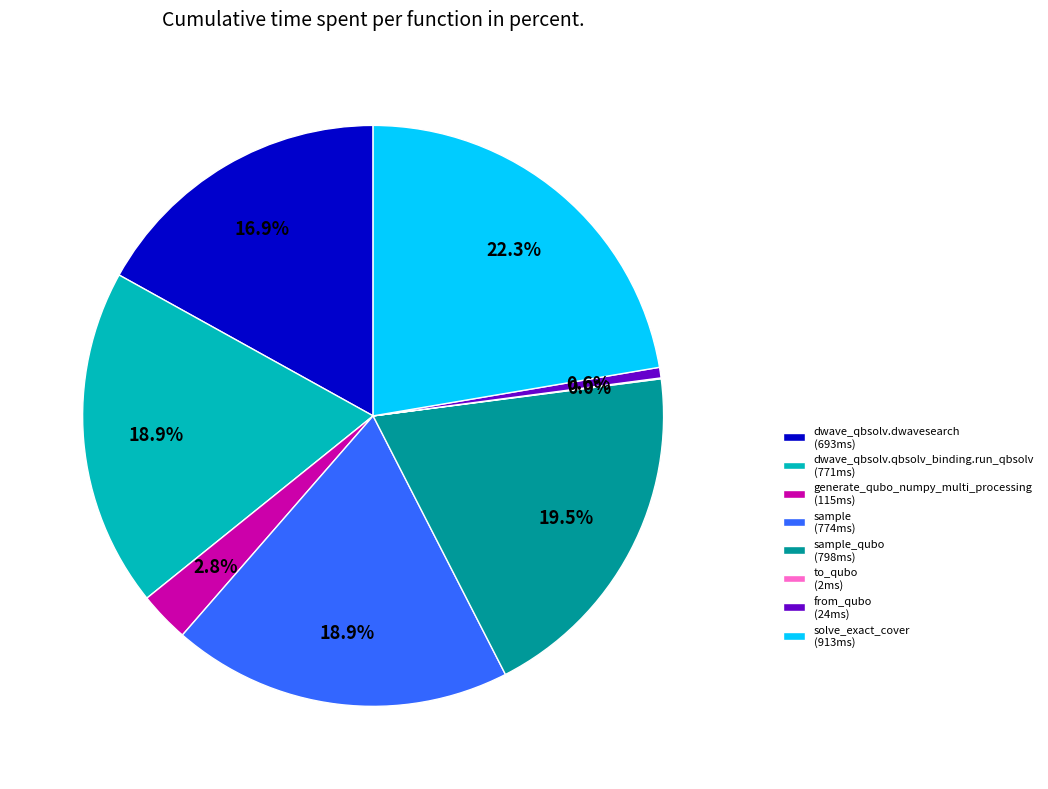

Which has a higher value, solve_exact_cover (913ms) or generate_qubo_numpy_multi_processing (115ms)?

solve_exact_cover (913ms)